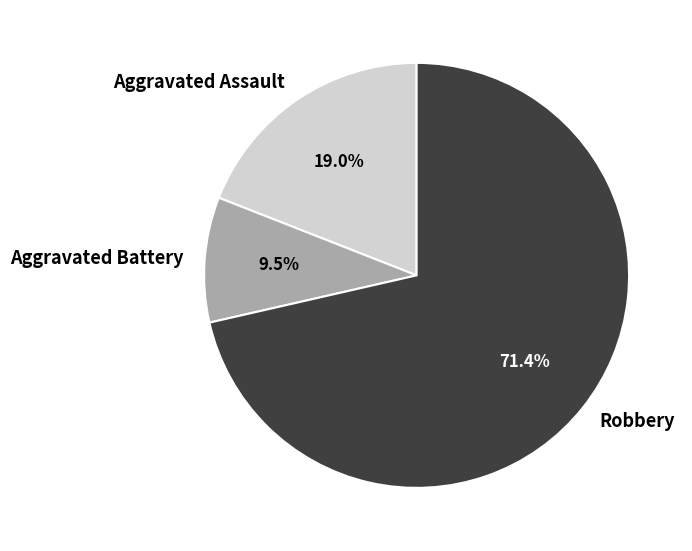

The Aggravated Battery slice represents 21% of the pie. True or false?

False